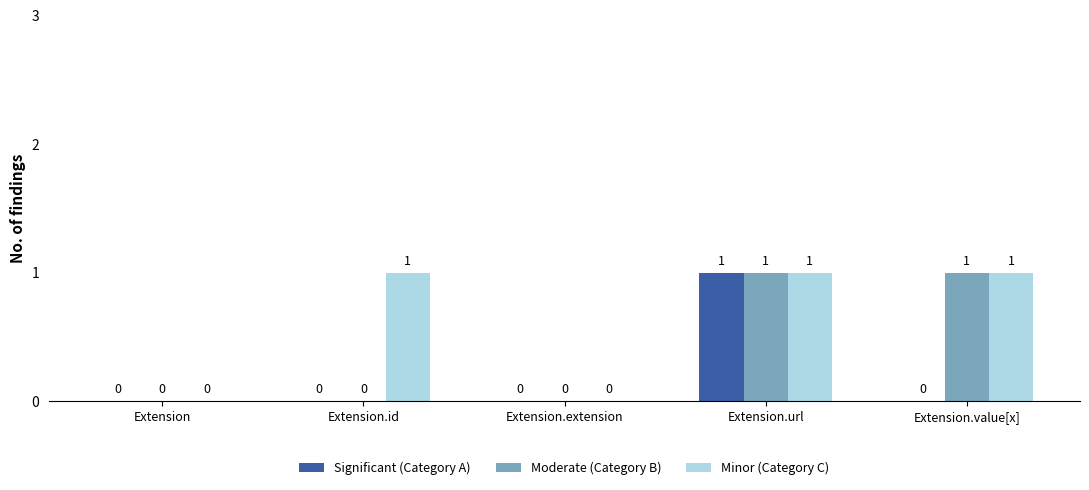

Which series has the largest total across all categories?

Minor (Category C)